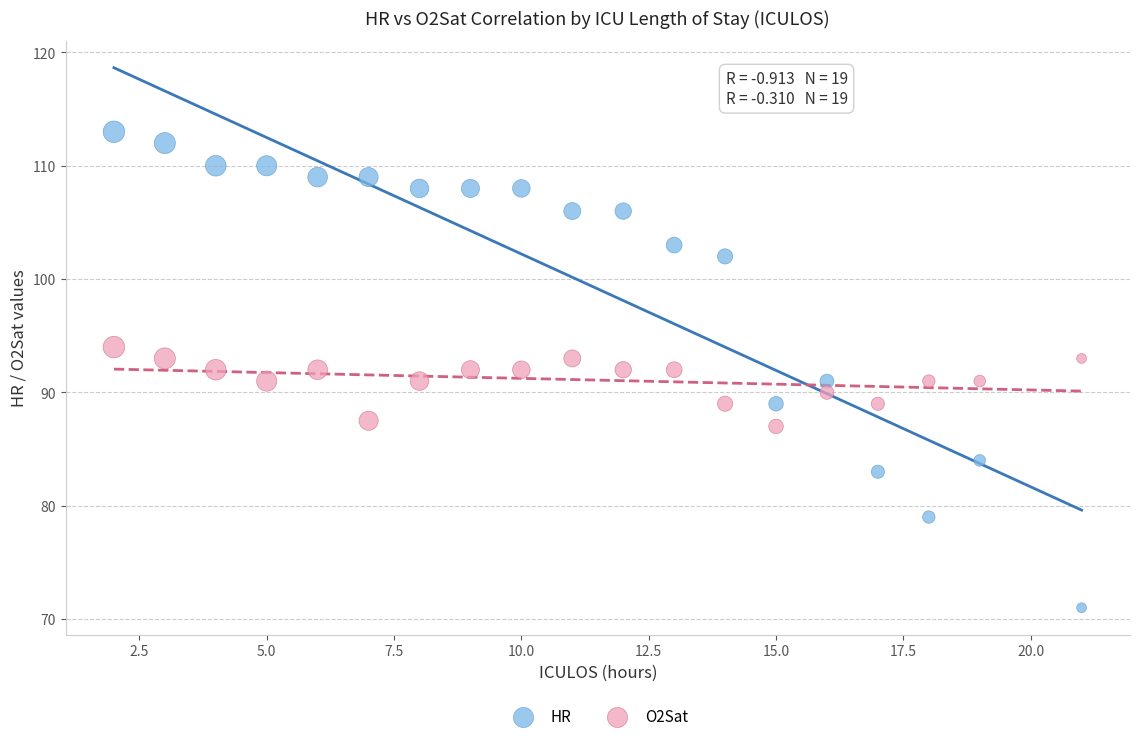

Which series reaches the maximum Y coordinate?

HR